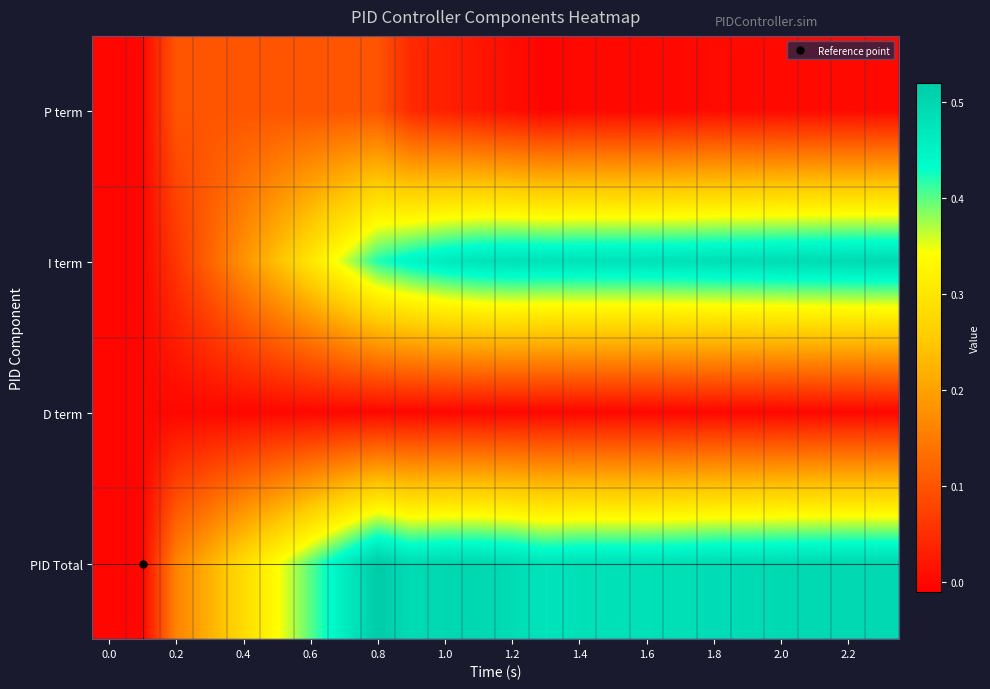

Rank the series by their maximum value, from highest to lowest.

PID Total, I term, P term, D term